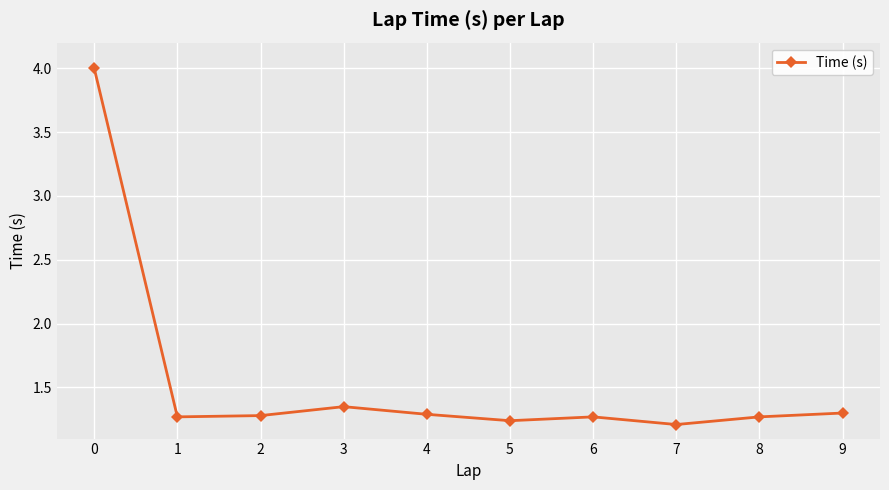

The value at 0 is 1.0. True or false?

False